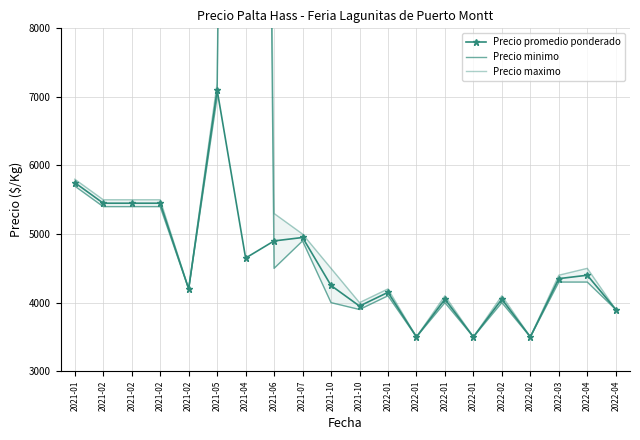

How many data points in Precio promedio ponderado are less than 4350?

10